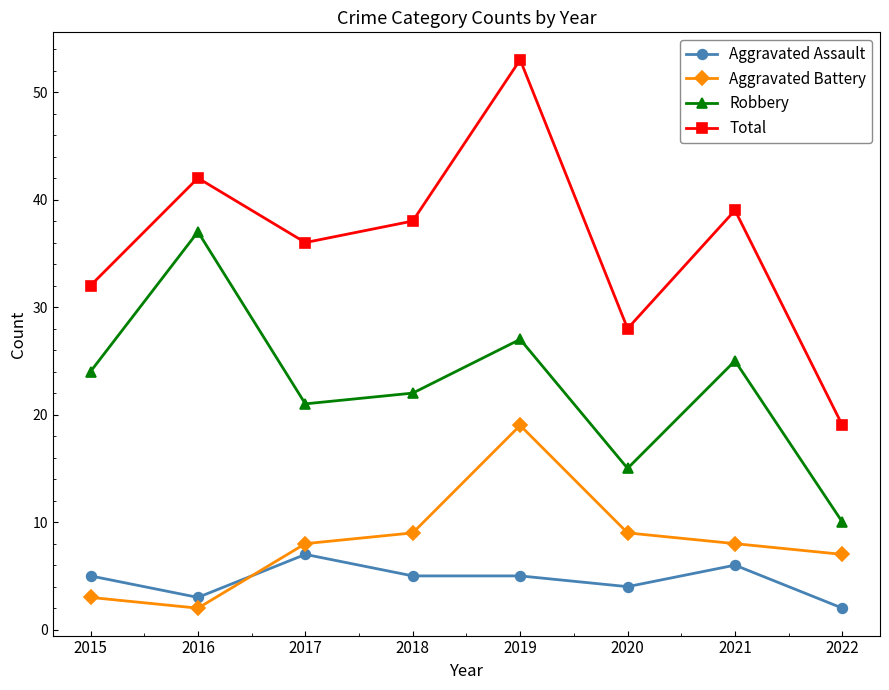

What is the difference between the maximum and second lowest values in the Aggravated Assault series?

4